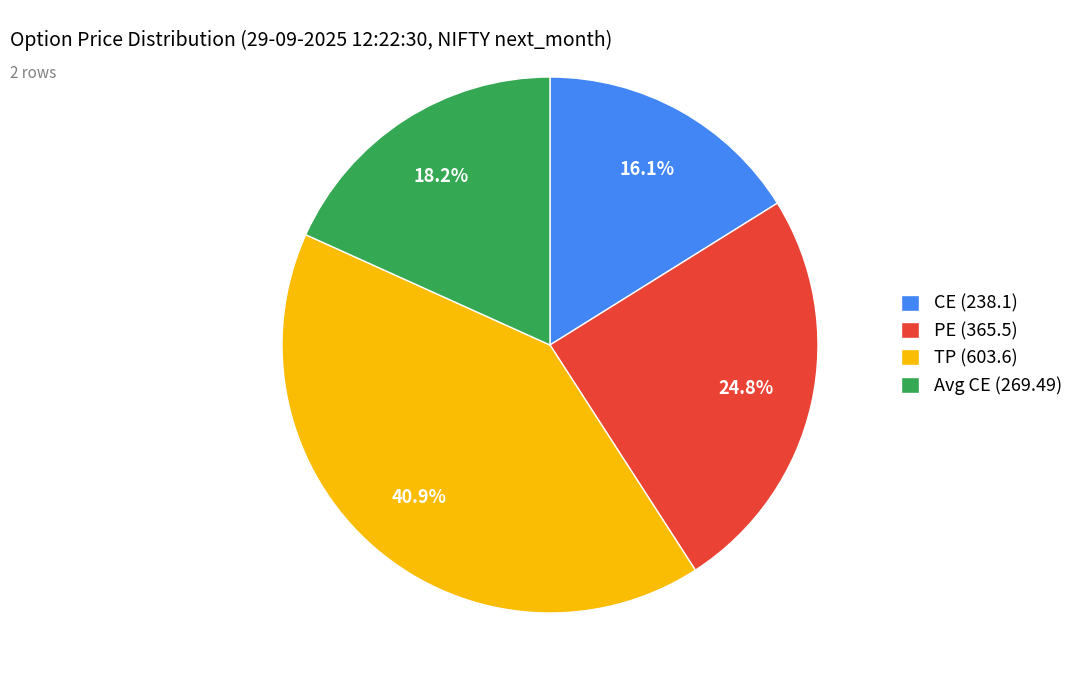

Is there any slice that represents more than half of the pie?

No